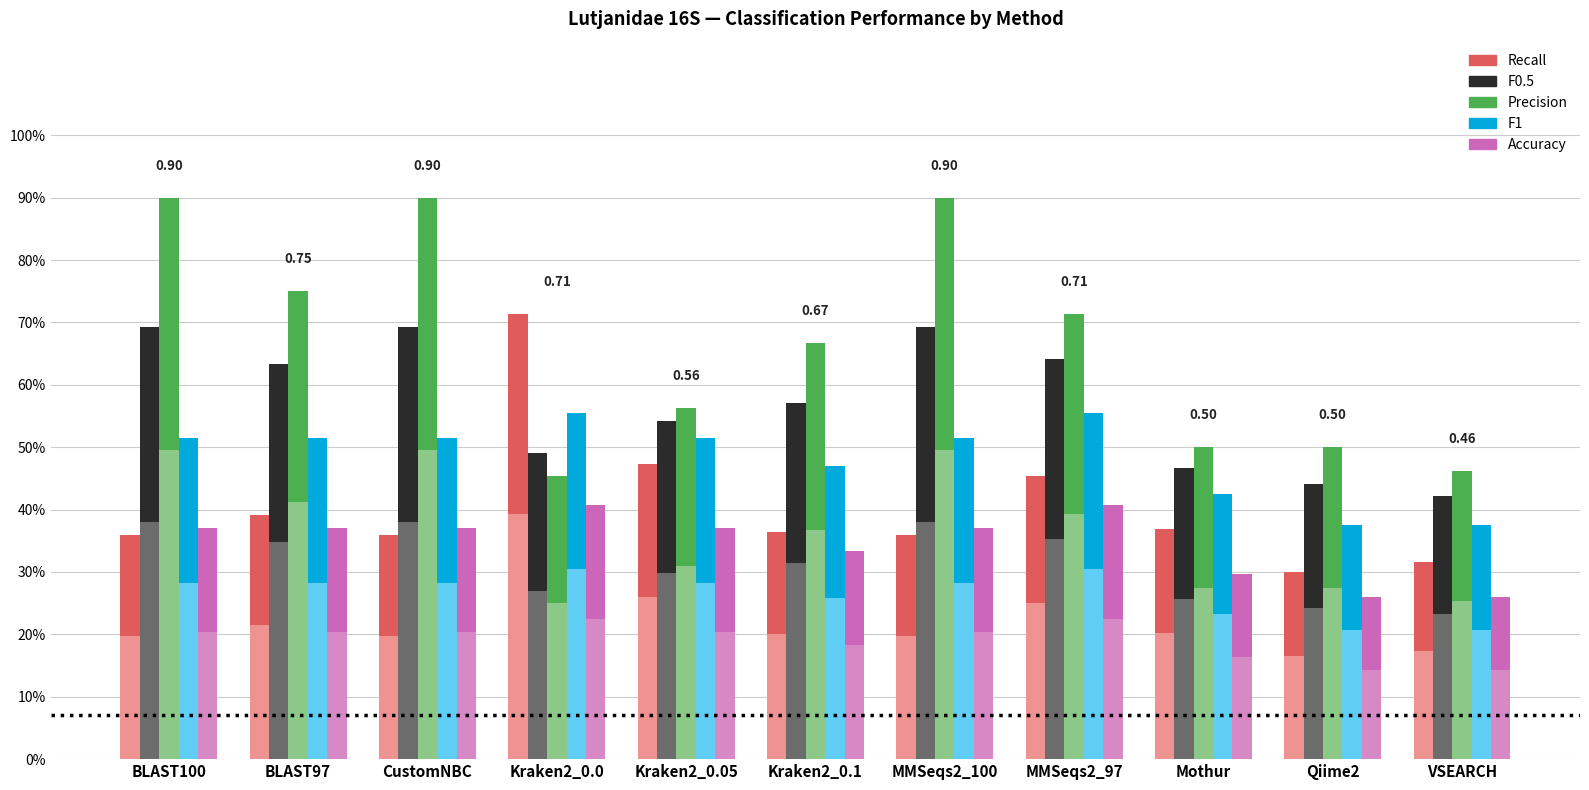

What is the maximum value for Precision?

0.9